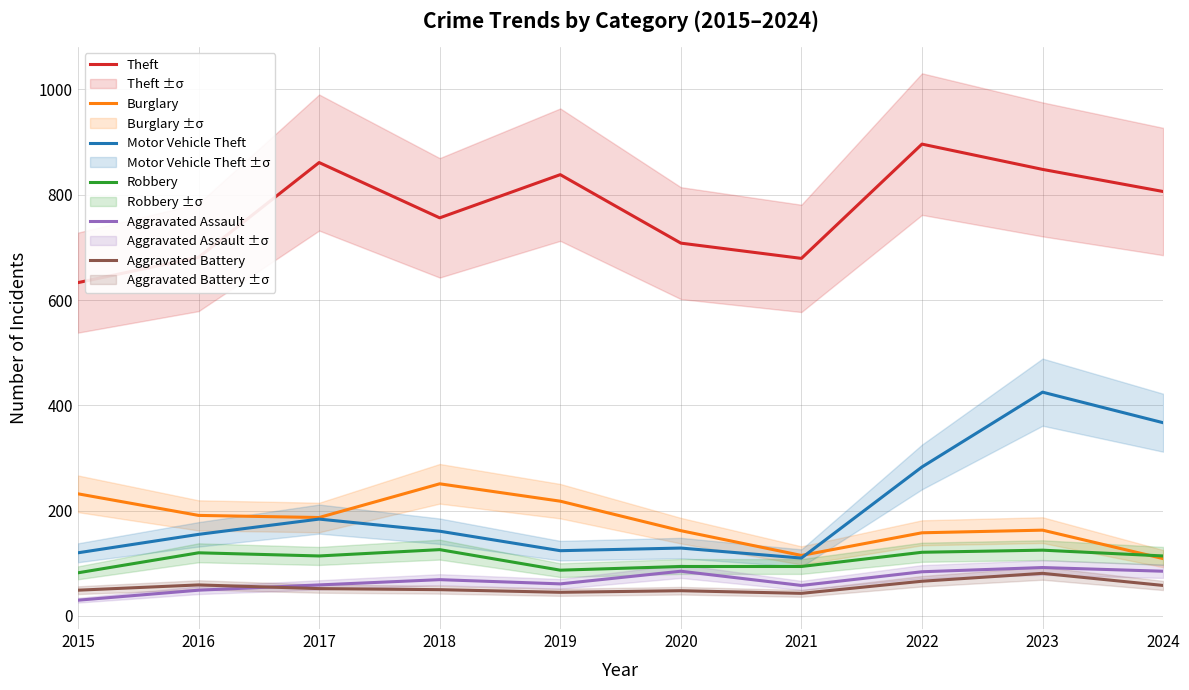

At which category does Robbery reach its first local peak?

2016